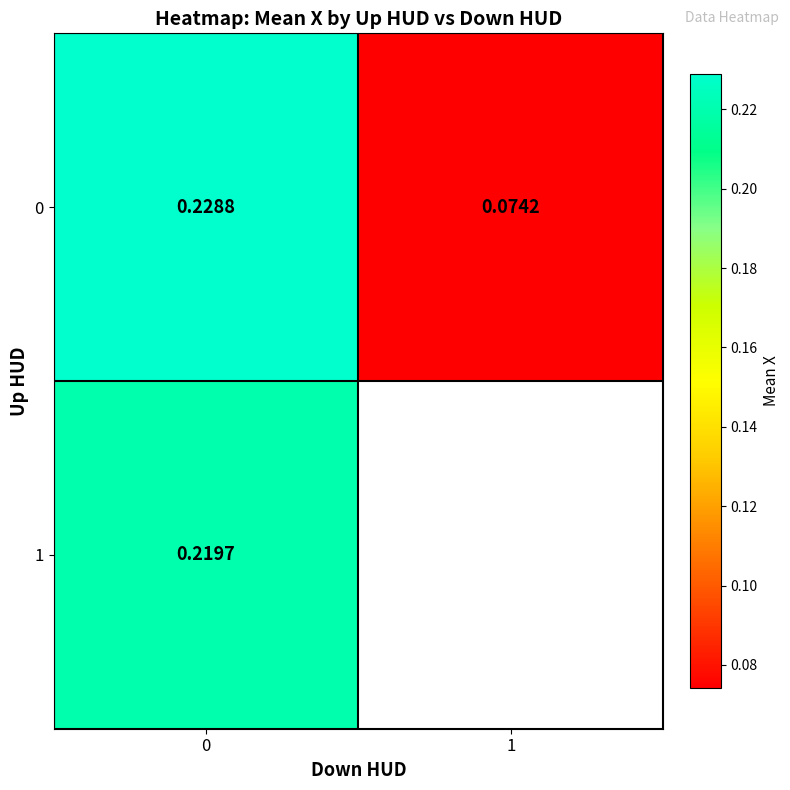

Is the value of 1 at 0 greater than the value of 0 at 1?

Yes